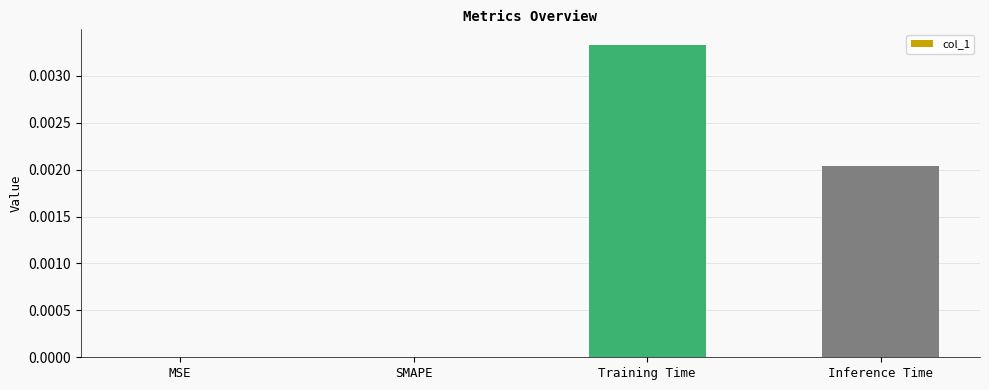

Between SMAPE and Inference Time, which is larger?

Inference Time